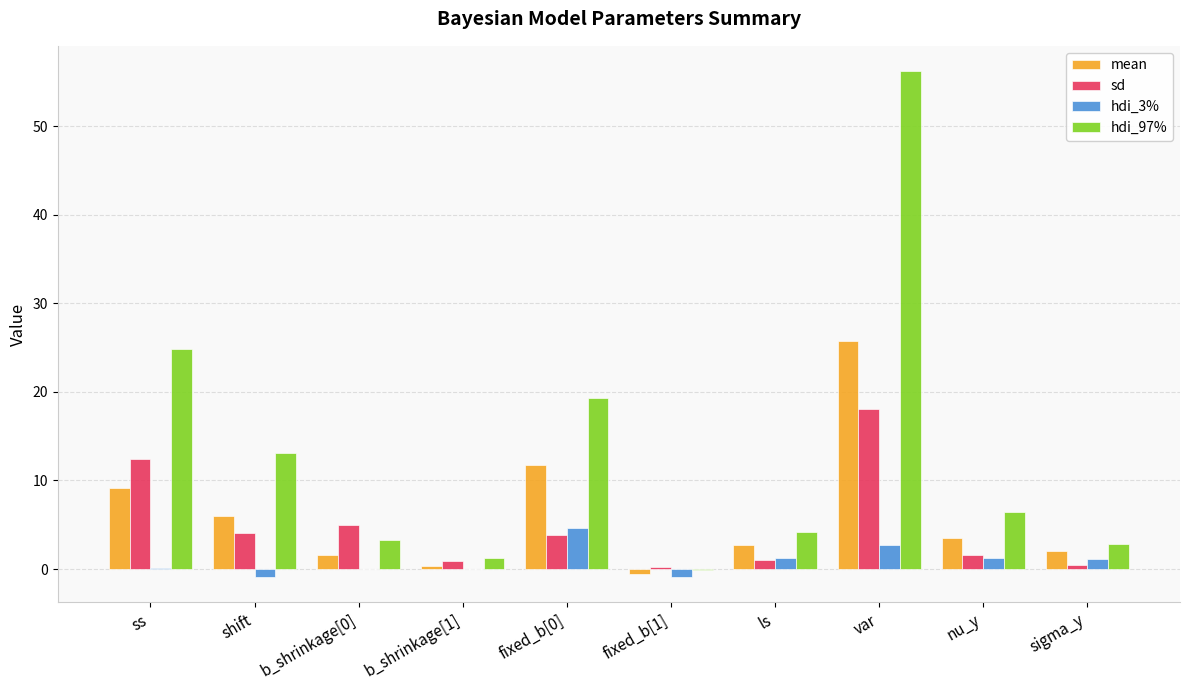

What is the maximum value shown in the chart?

56.2